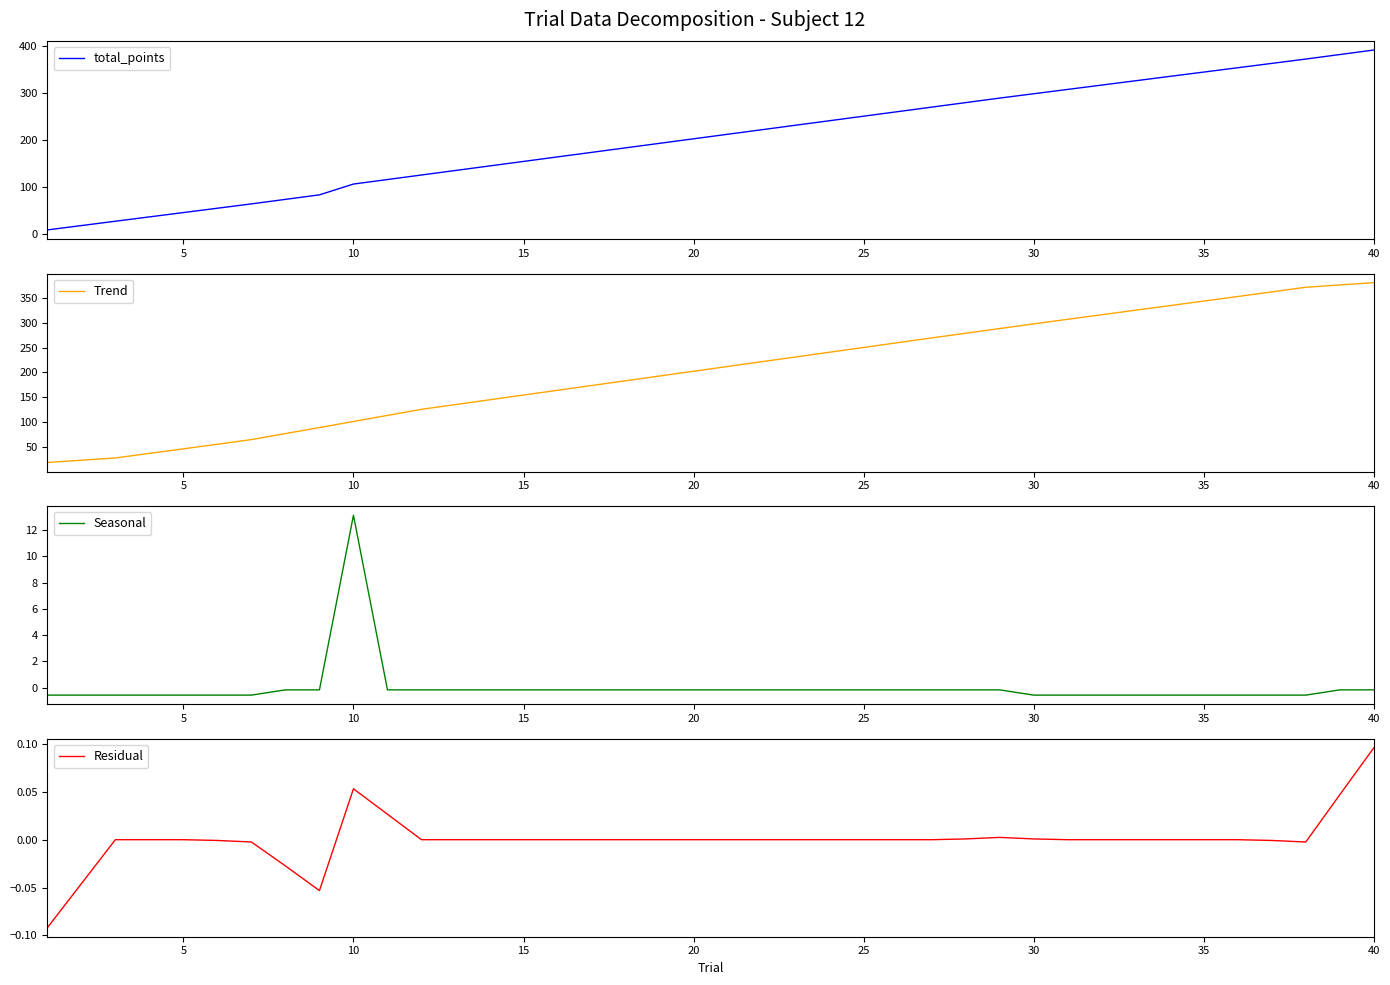

What is the sum of all total_points values?

8155.5